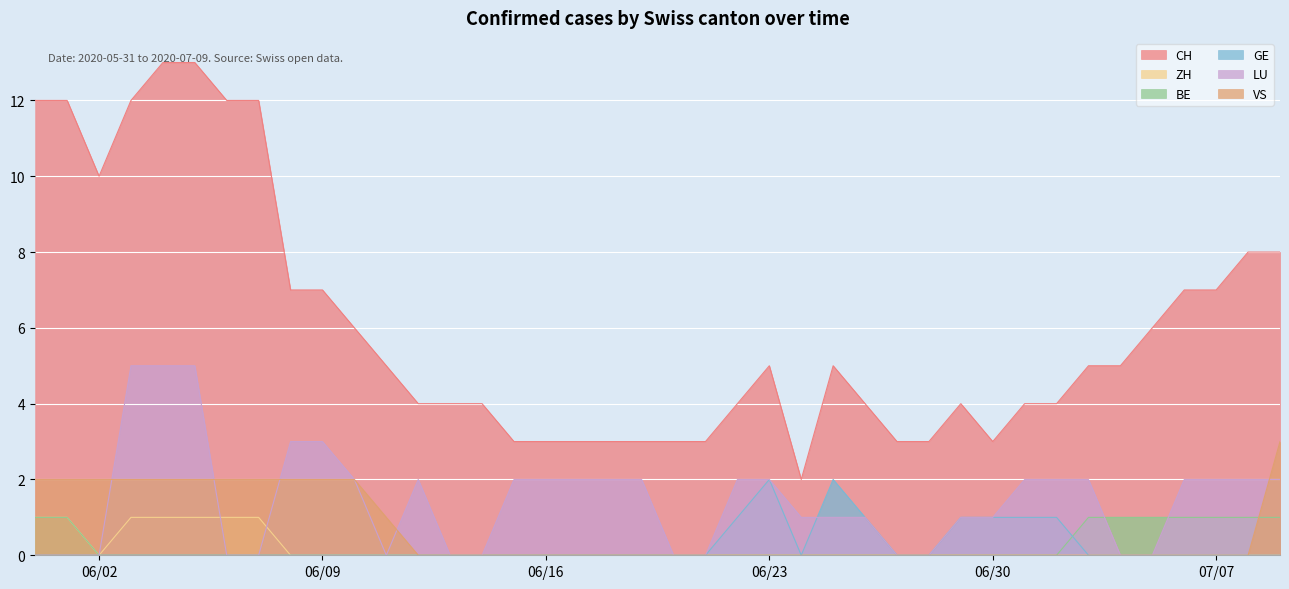

True or false: LU and BE cross at least once.

True